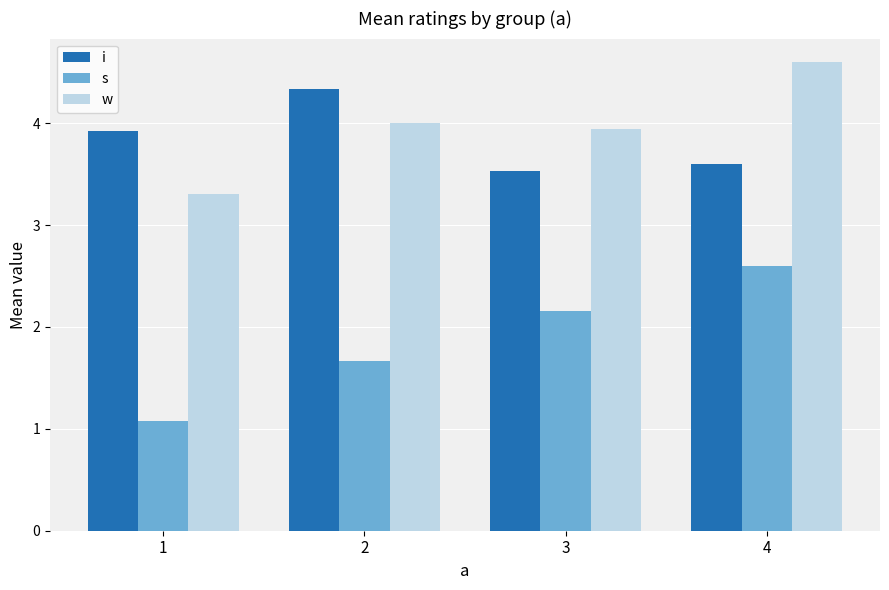

Which series has the widest spread of values?

s